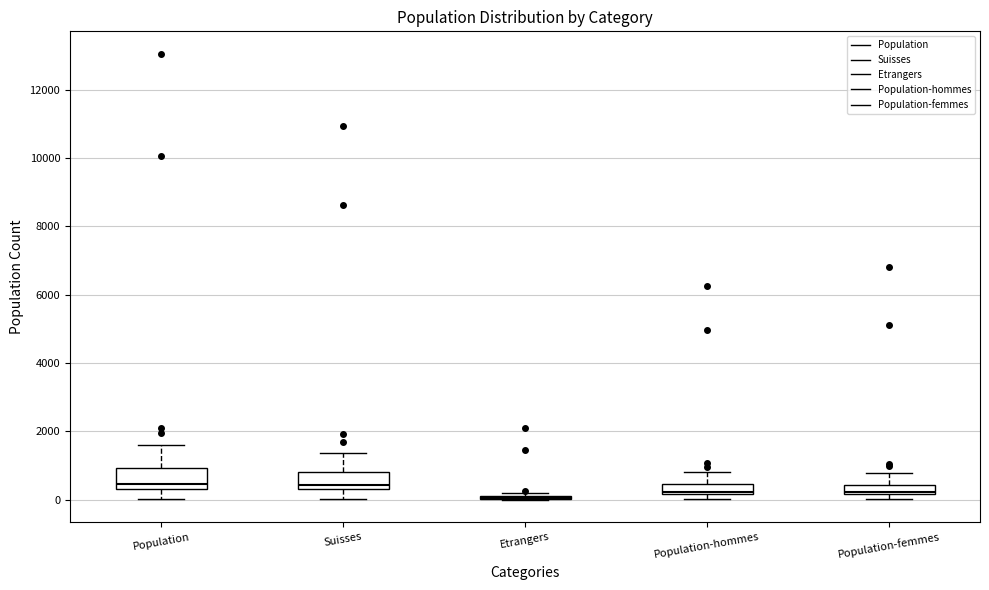

Where is the lower edge of the box for Population-hommes on the y-axis? The values are not printed on the chart, so give them approximately, as read against the axis.

200